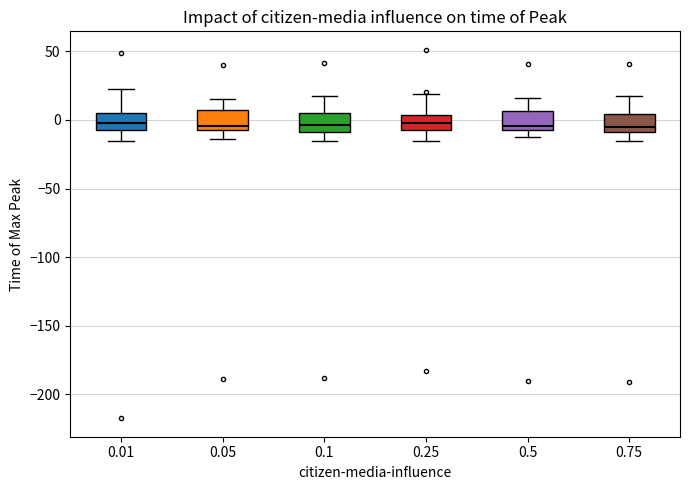

Reading left to right, read every box against the y-axis: the position of its median line, the range the box covers, and the ends of its whiskers. The values are not printed on the chart, so give them approximately, as read against the axis.

0.01: median 0, box -10 to 5, whiskers -15 to 20
0.05: median -5 (just above the box's lower edge), box -5 to 5, whiskers -15 to 15
0.1: median -5, box -10 to 5, whiskers -15 to 15
0.25: median 0, box -10 to 5, whiskers -15 to 20
0.5: median -5 (just above the box's lower edge), box -5 to 5, whiskers -15 to 15
0.75: median -5, box -10 to 5, whiskers -15 to 15